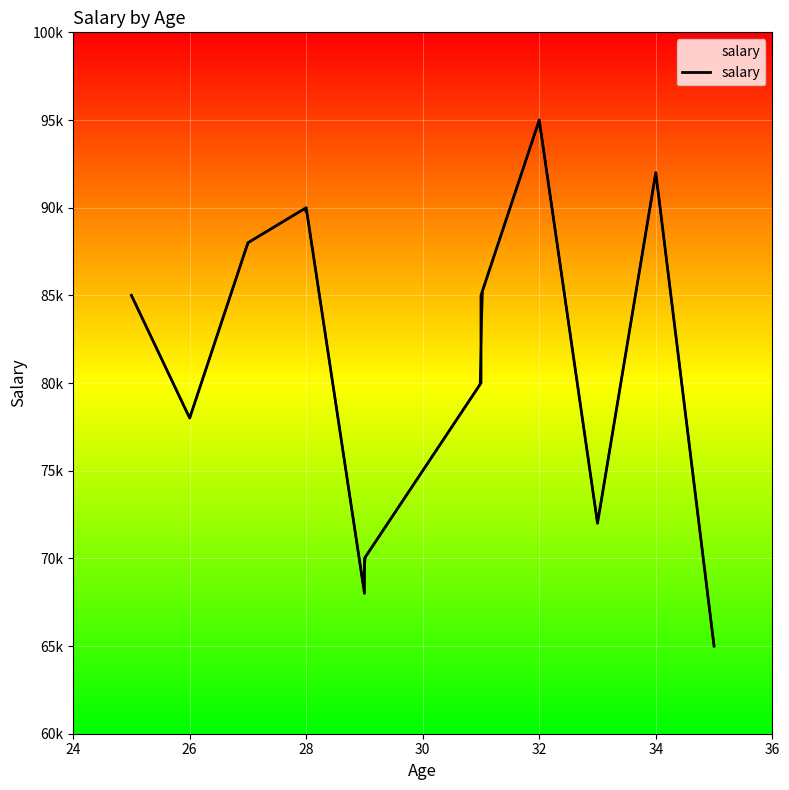

Reading left to right, what are all the values shown in this chart?

85000	78000	88000	90000	90000	68000	70000	75000	75000	80000	85000	95000	72000	92000	65000